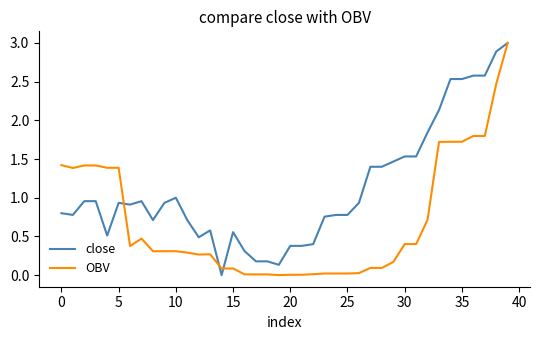

Which series has the largest total across all categories?

close